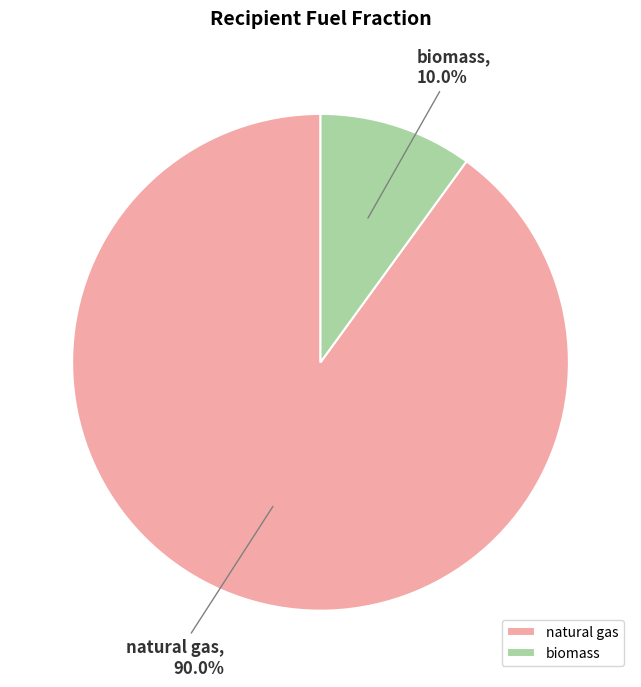

Do biomass and natural gas together represent more than half of the pie?

Yes